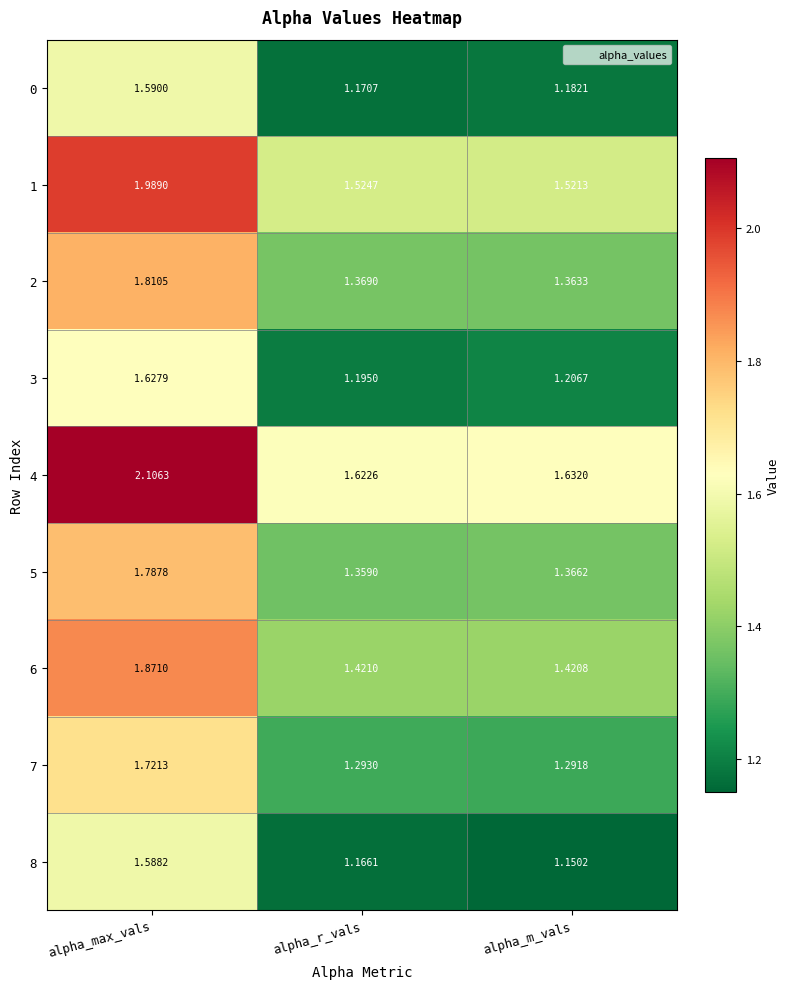

What is the spread (max minus min) of values at alpha_r_vals?

0.5